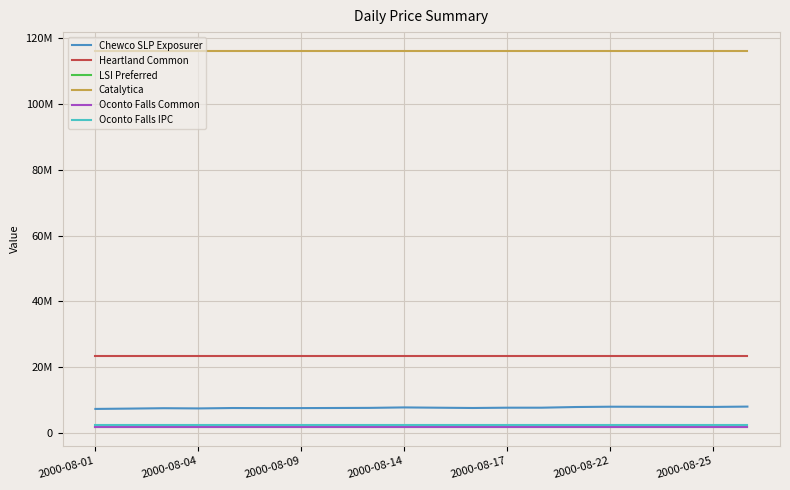

True or false: Catalytica and LSI Preferred intersect in this chart.

False